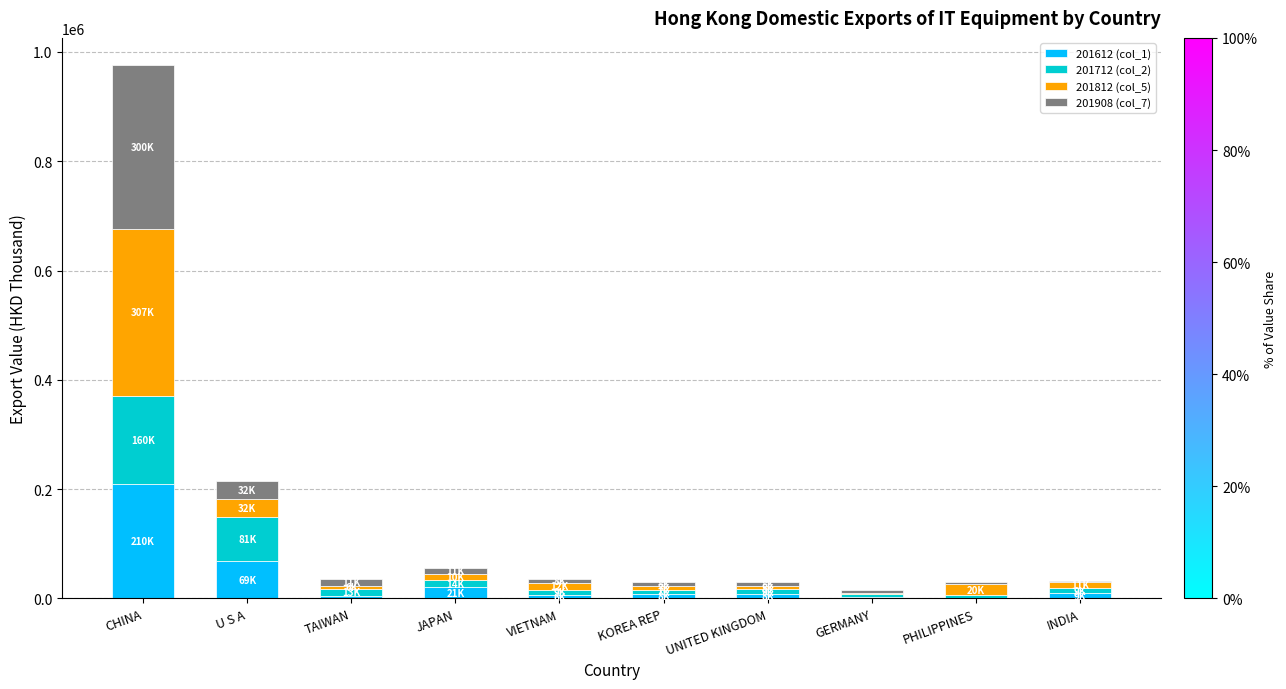

What is the highest value of the 201612 (col_1) series?

209648.2